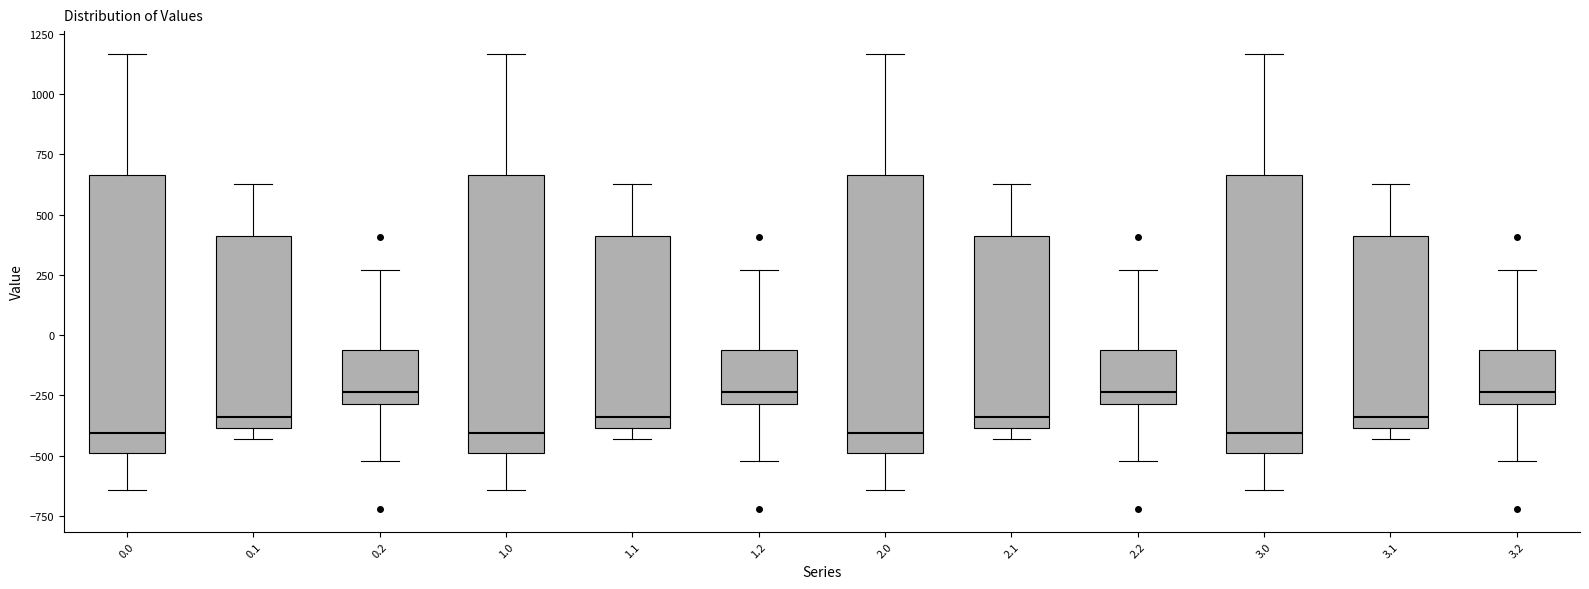

Where is the lower edge of the box at x = 3.1 on the y-axis? The values are not printed on the chart, so give them approximately, as read against the axis.

-400